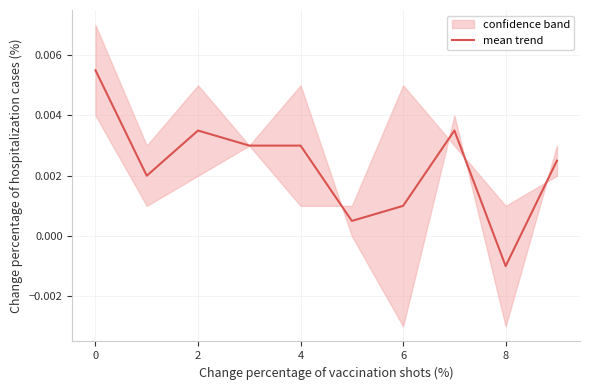

Is it true that the value at 0 is 0.0?

True